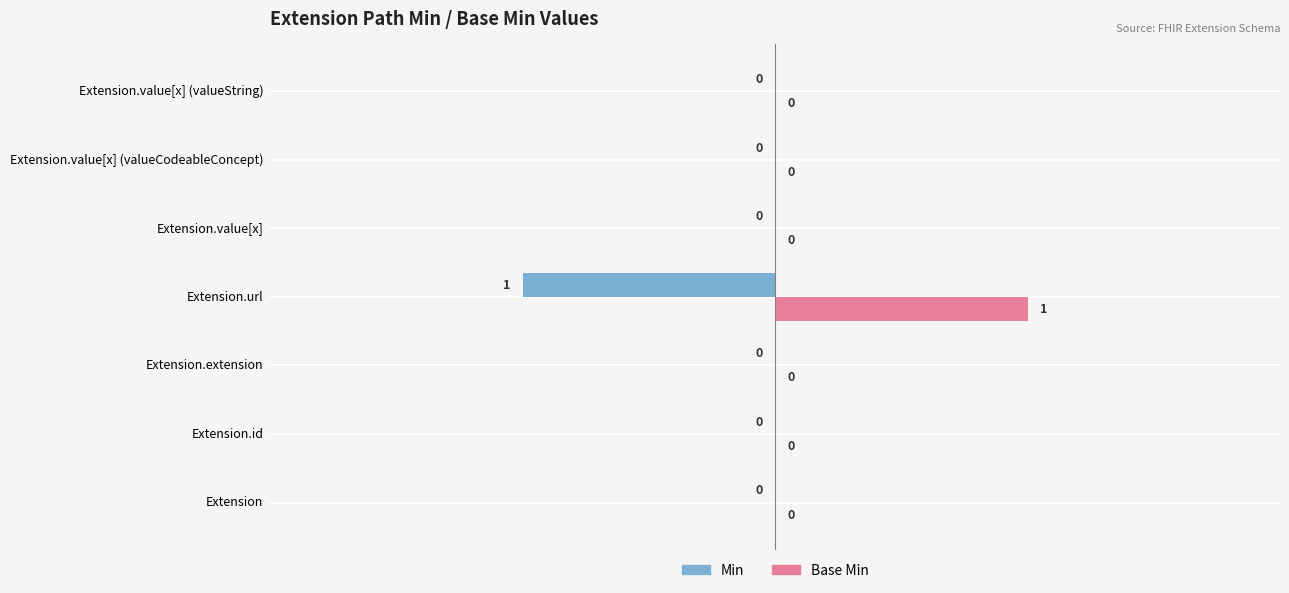

Which series has the largest total across all categories?

Base Min